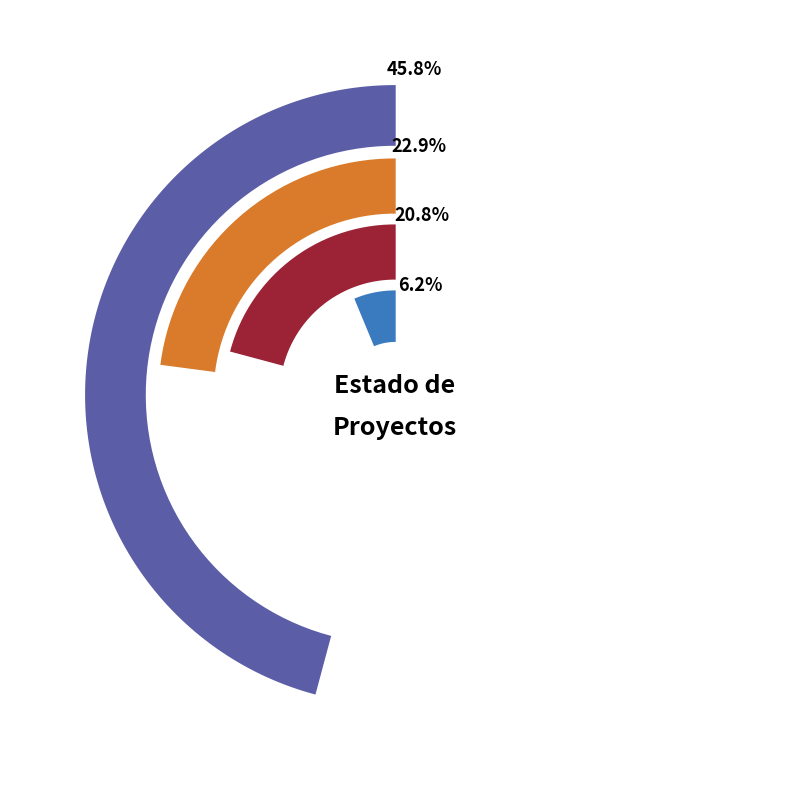

What is the smallest slice in the pie chart?

No calificado